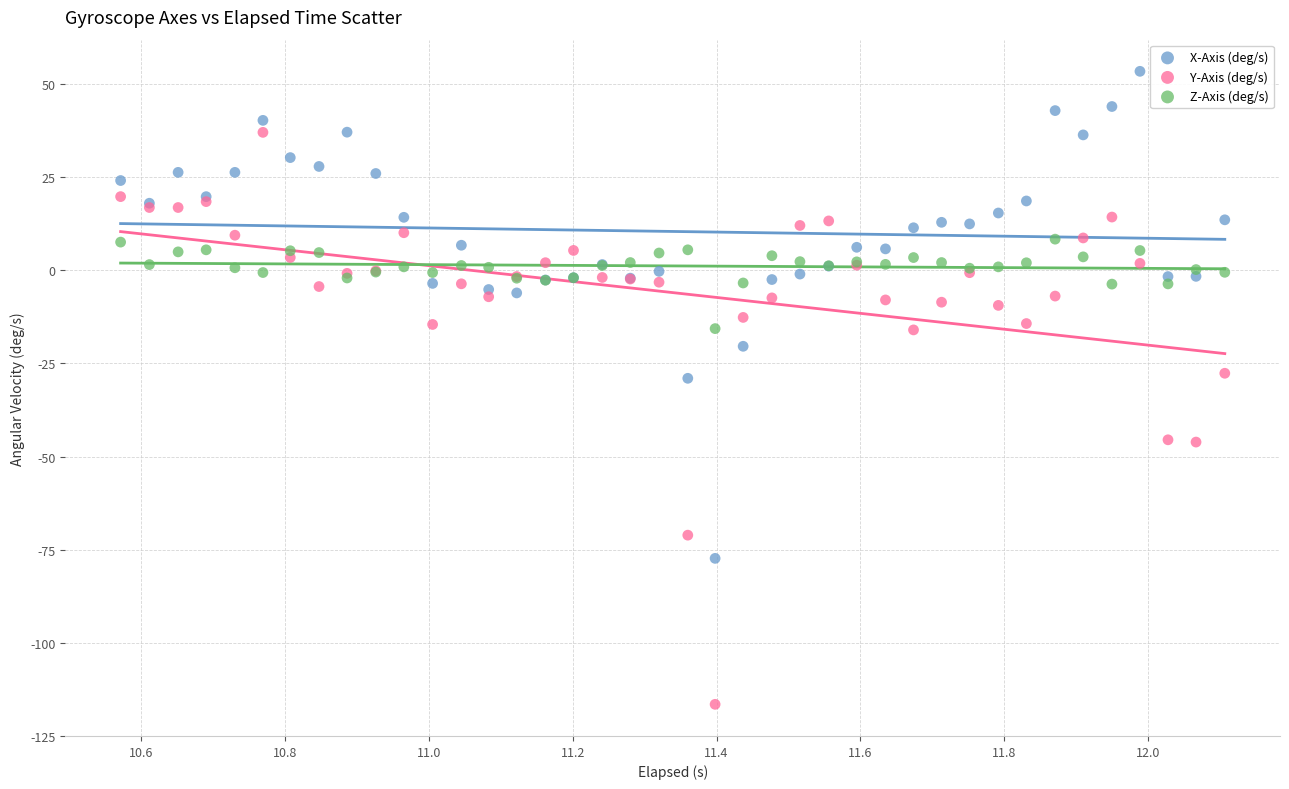

Which series reaches the minimum Y coordinate?

Y-Axis (deg/s)